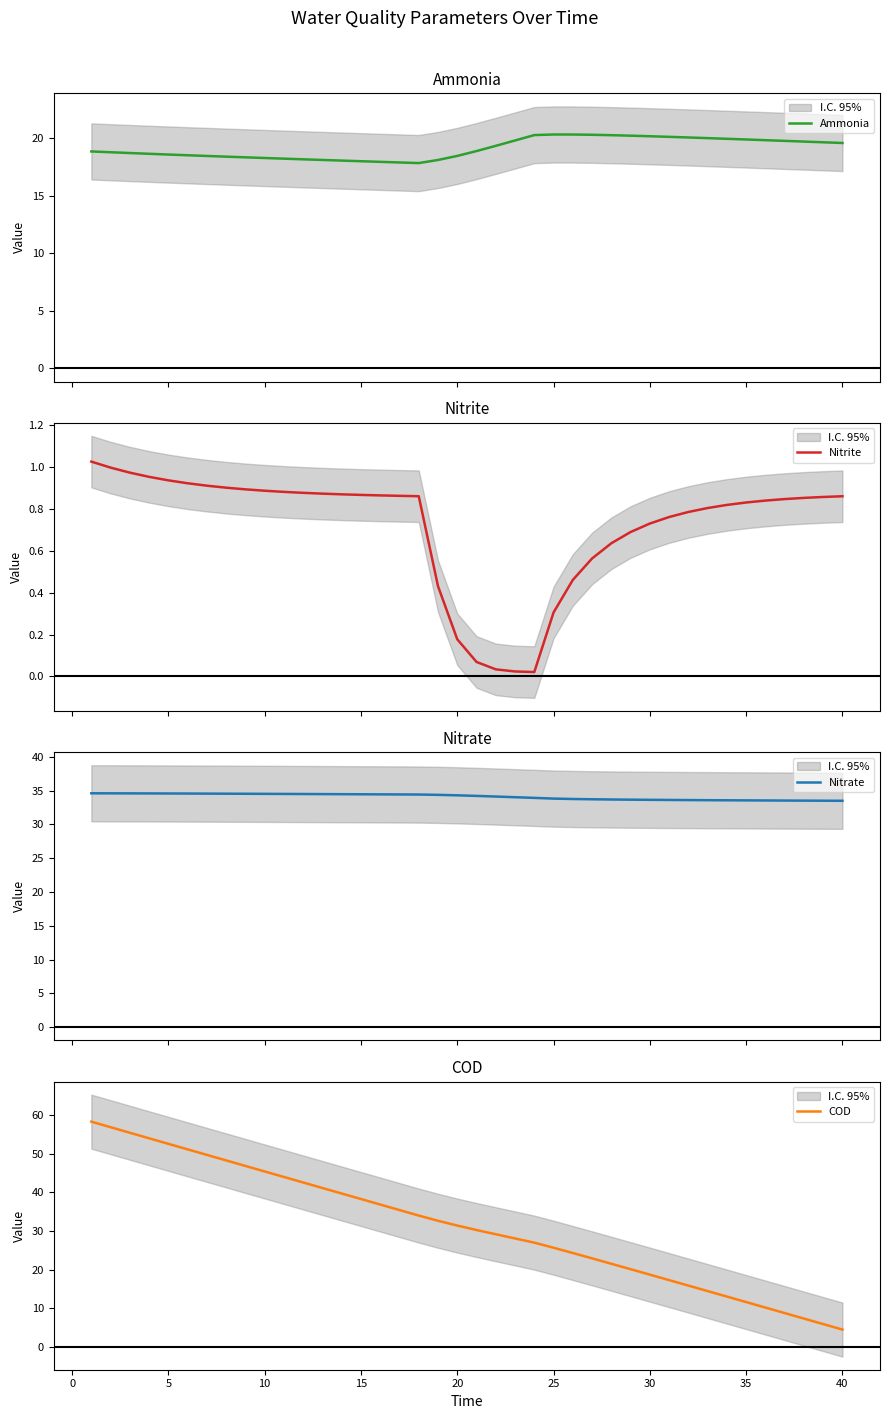

Read the COD value at 25.

25.7